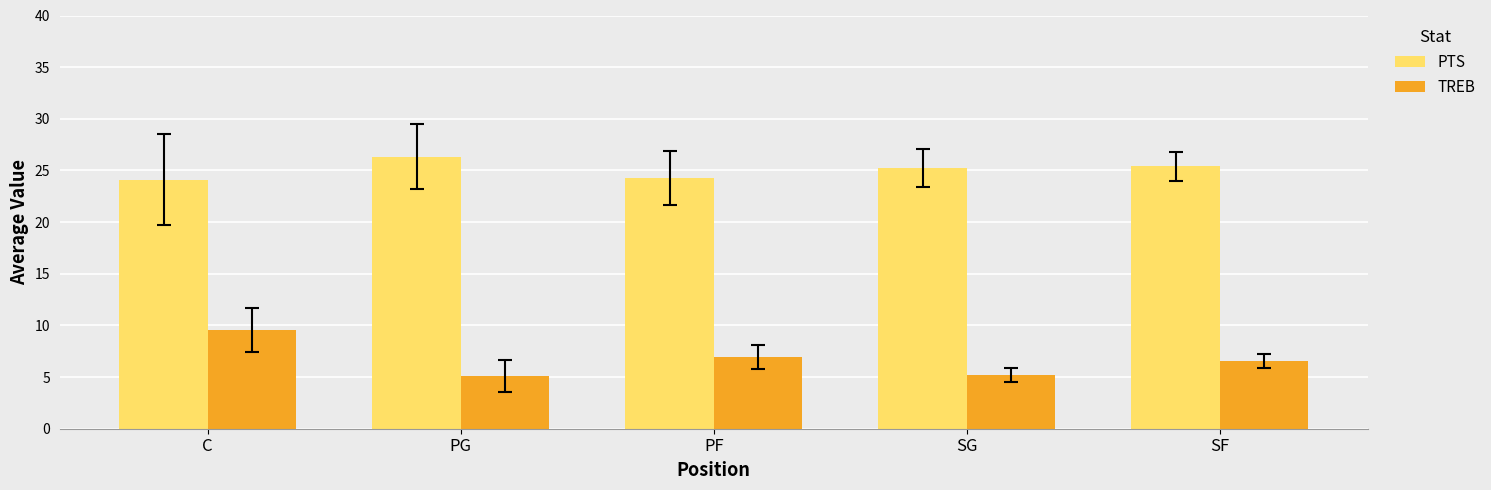

What is the difference between the maximum and minimum values in the PTS series?

2.2